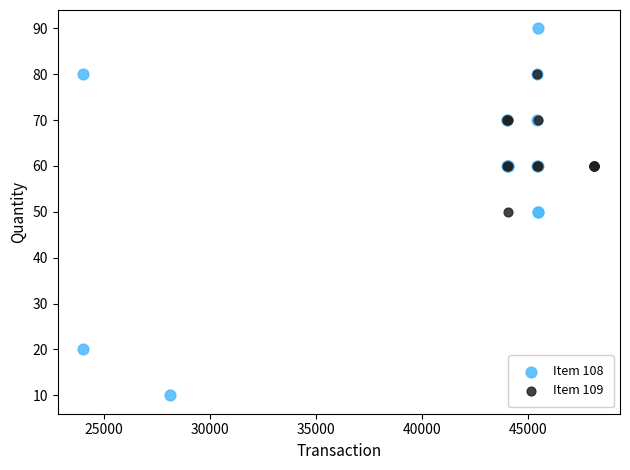

Which series contains the lowest Y value?

Item 108